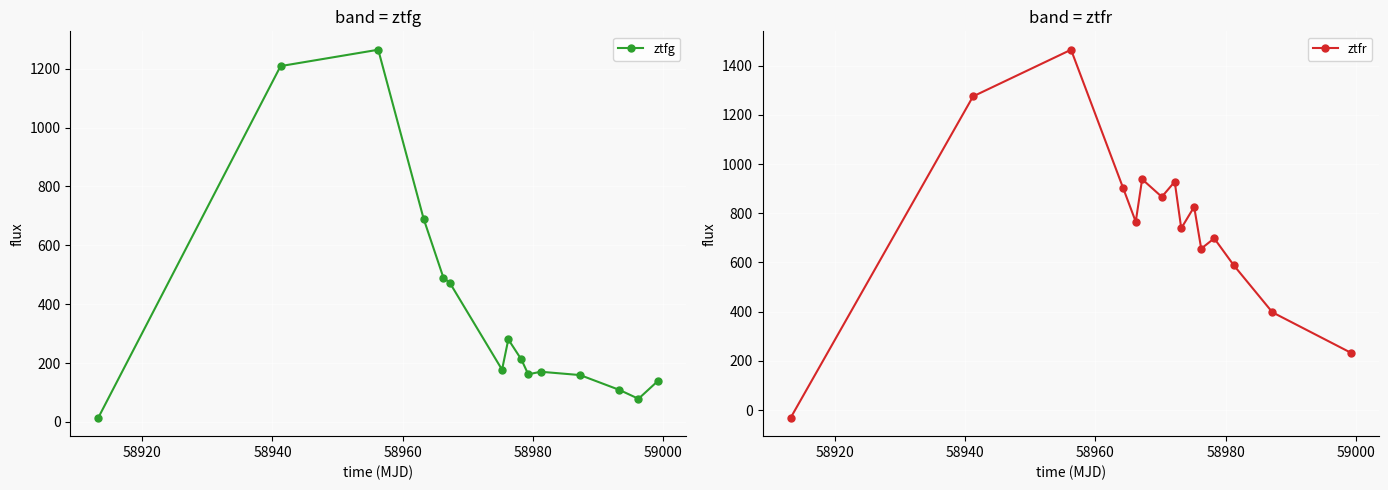

In ztfr, how many points are lower than both neighbors (excluding endpoints)?

4